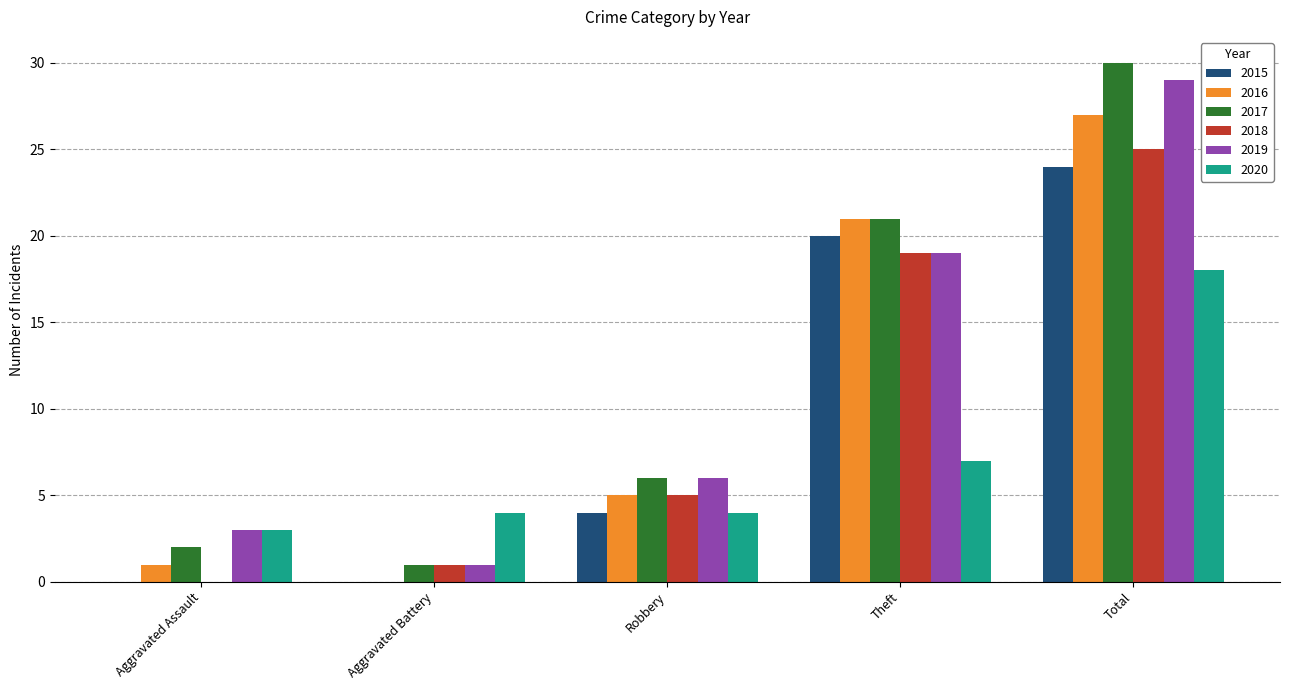

What is the total value across all series at Aggravated Battery?

7